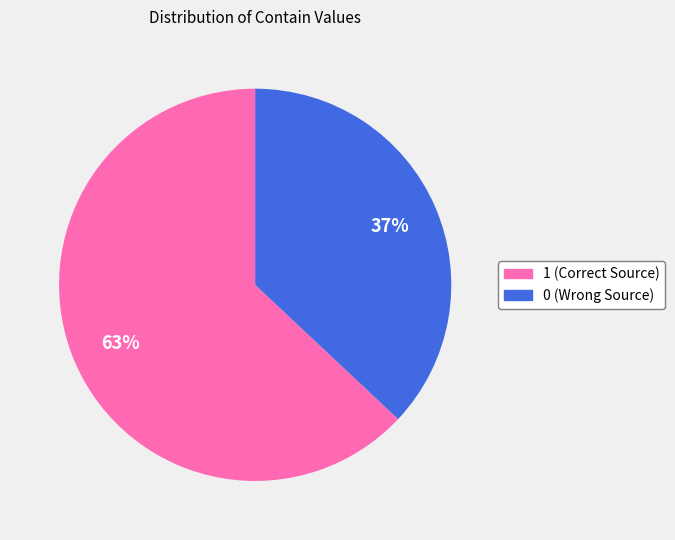

How many segments does this pie chart have?

2